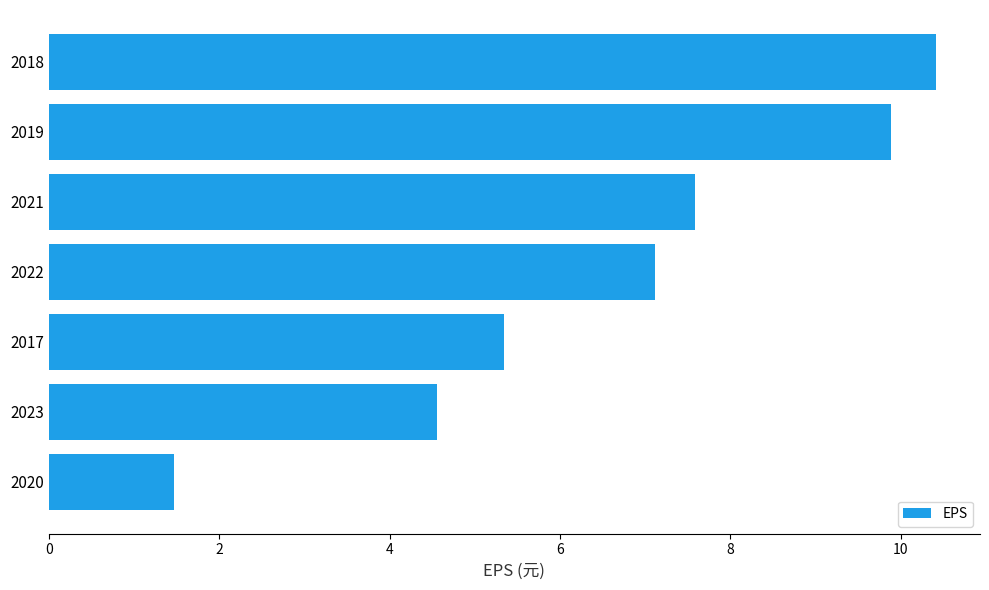

Rank the categories by value from highest to lowest.

2018, 2019, 2021, 2022, 2017, 2023, 2020